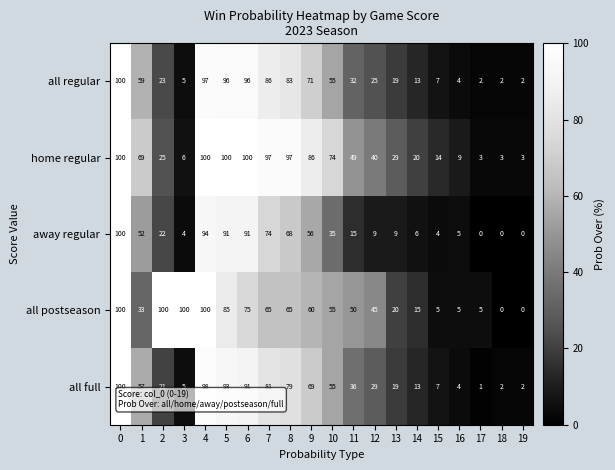

What is the approximate value of all full at 10?

55